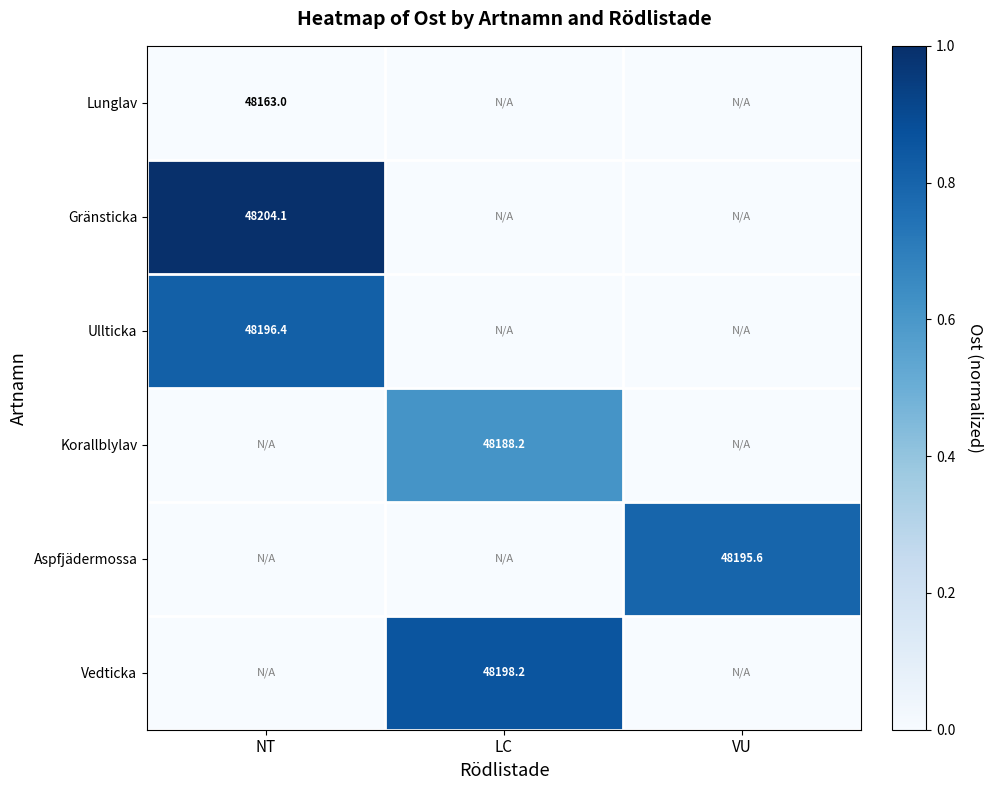

At how many categories does at least one series exceed 0?

3